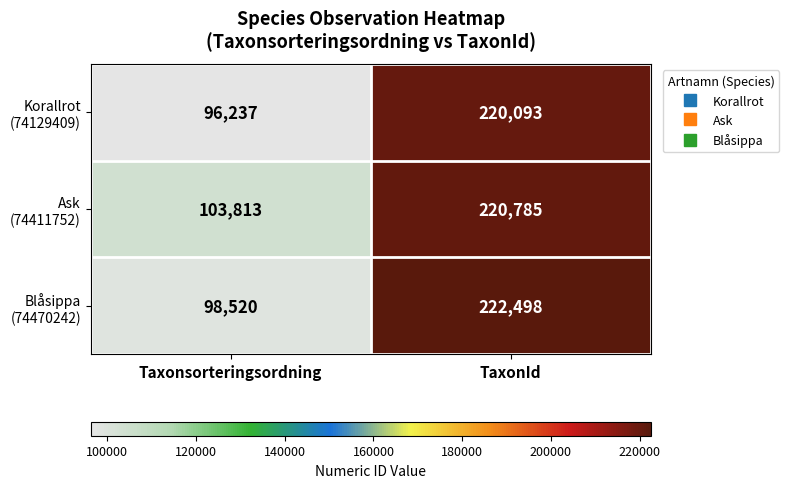

Which category has the highest value across all series?

TaxonId